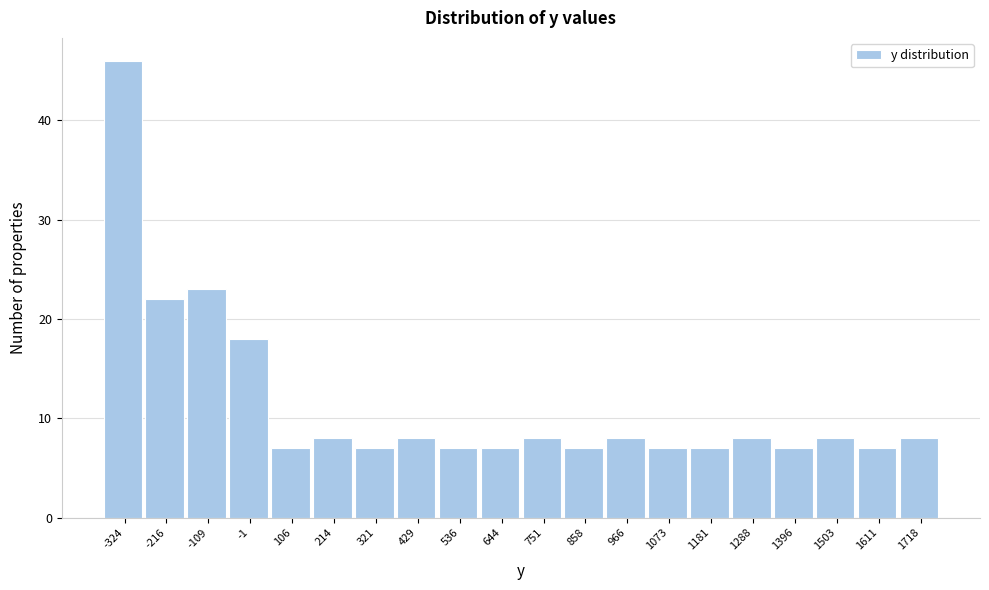

Reading left to right, transcribe all the data shown in this chart.

-324=46	-216=22	-109=23	-1=18	106=7	214=8	321=7	429=8	536=7	644=7	751=8	858=7	966=8	1073=7	1181=7	1288=8	1396=7	1503=8	1611=7	1718=8